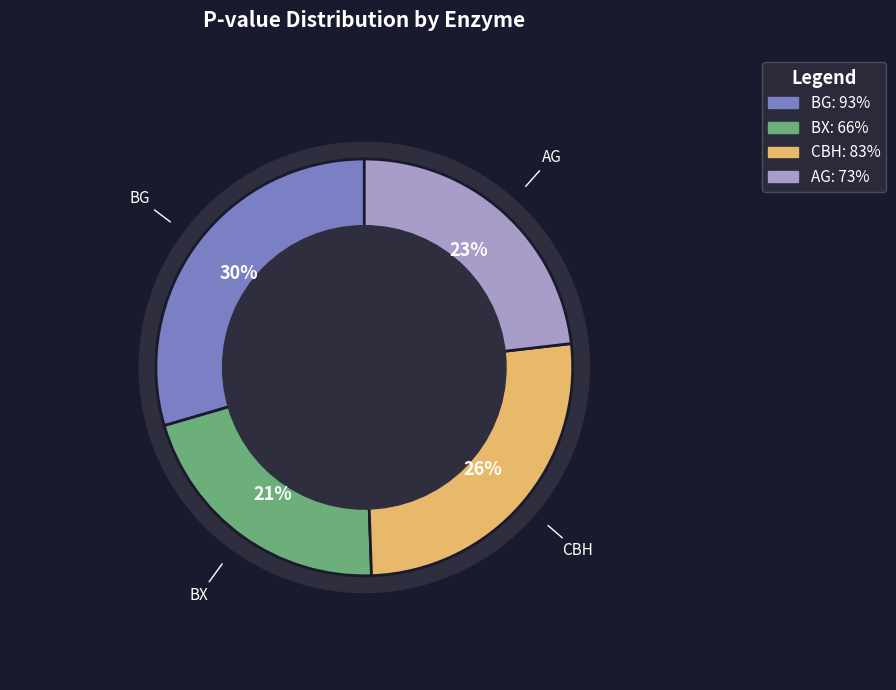

True or false: 29 accounts for 13% of the total.

False